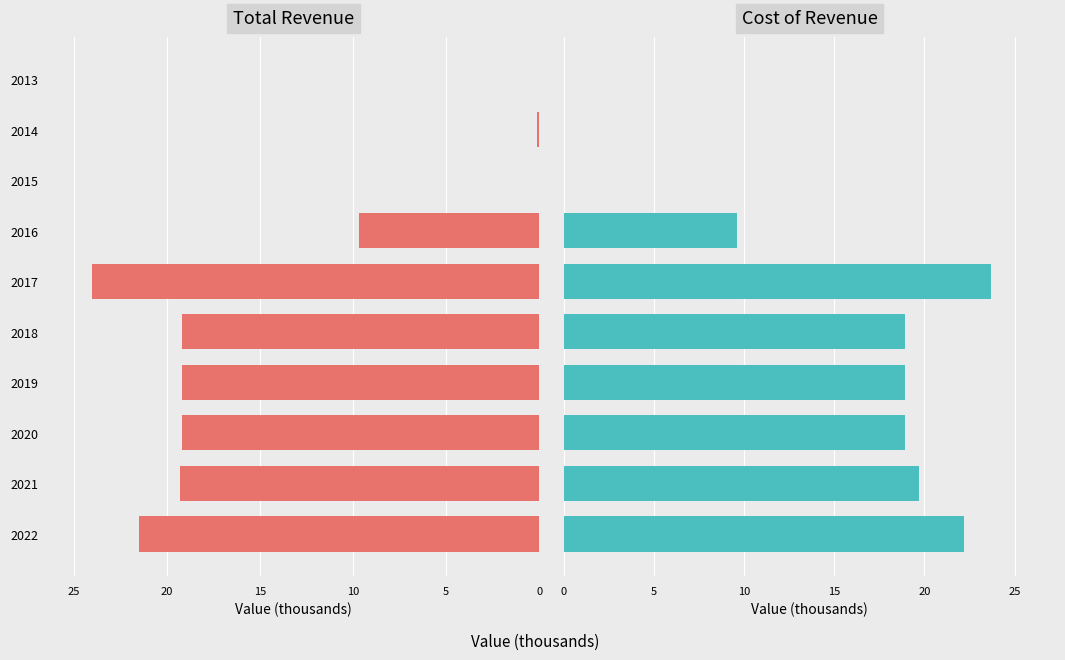

Does the chart contain any negative values?

No